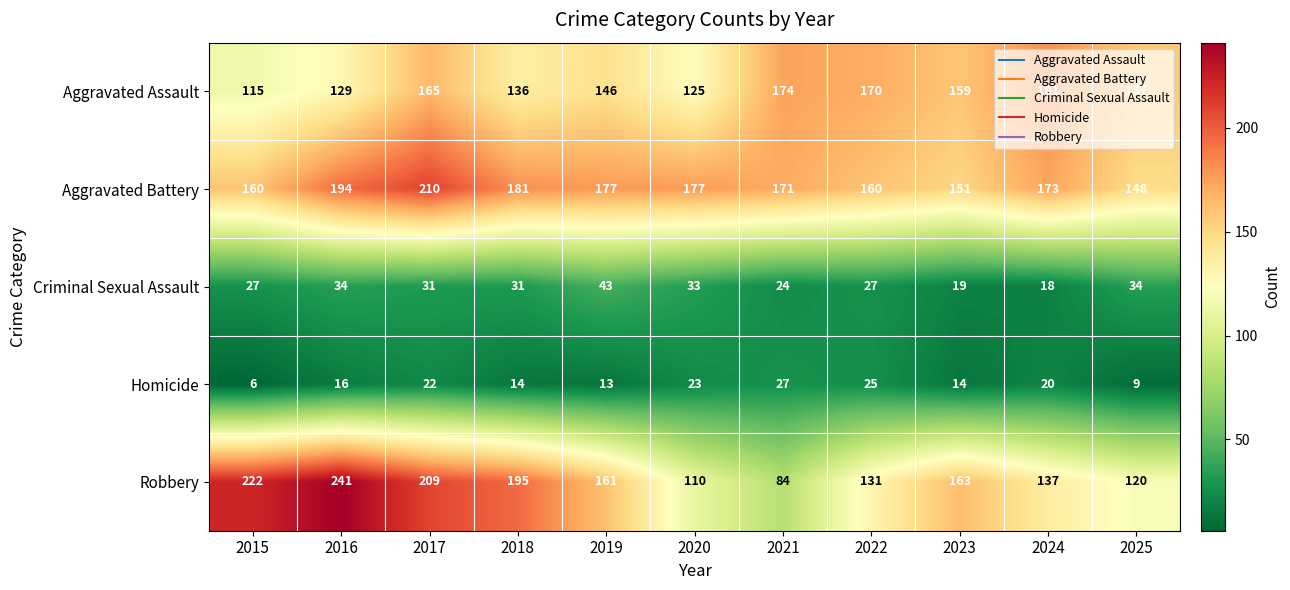

What is the minimum value for Homicide?

6